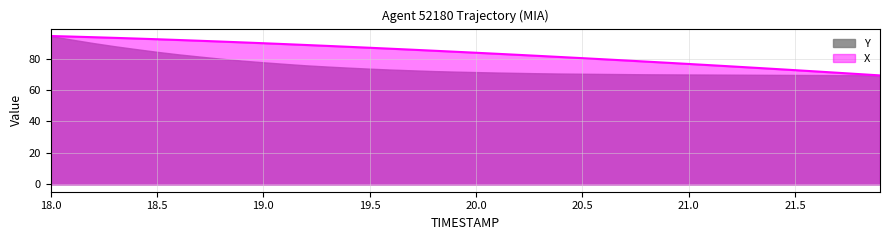

How many lines are shown in the chart?

2